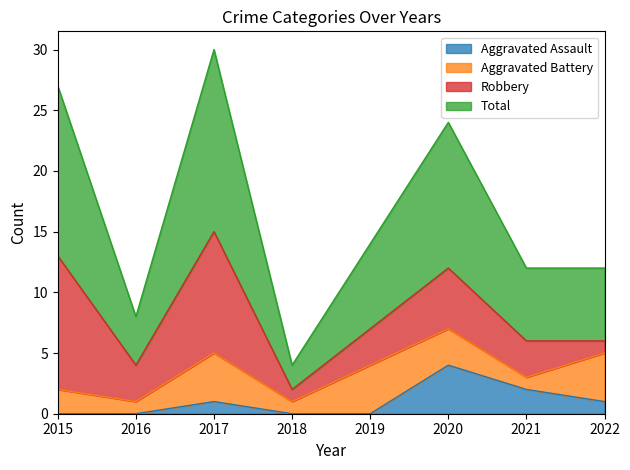

Is the value of Aggravated Assault at 2017 greater than the value of Total at 2019?

No